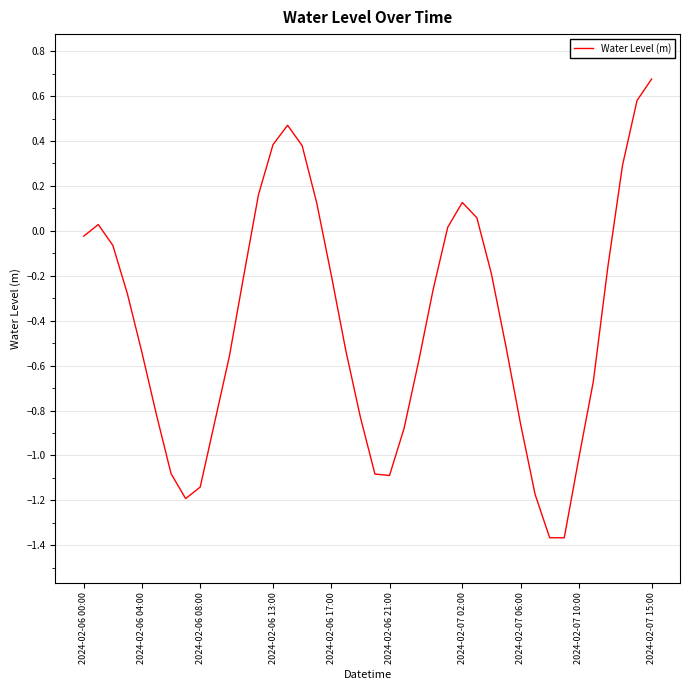

What is the greatest value displayed?

0.7